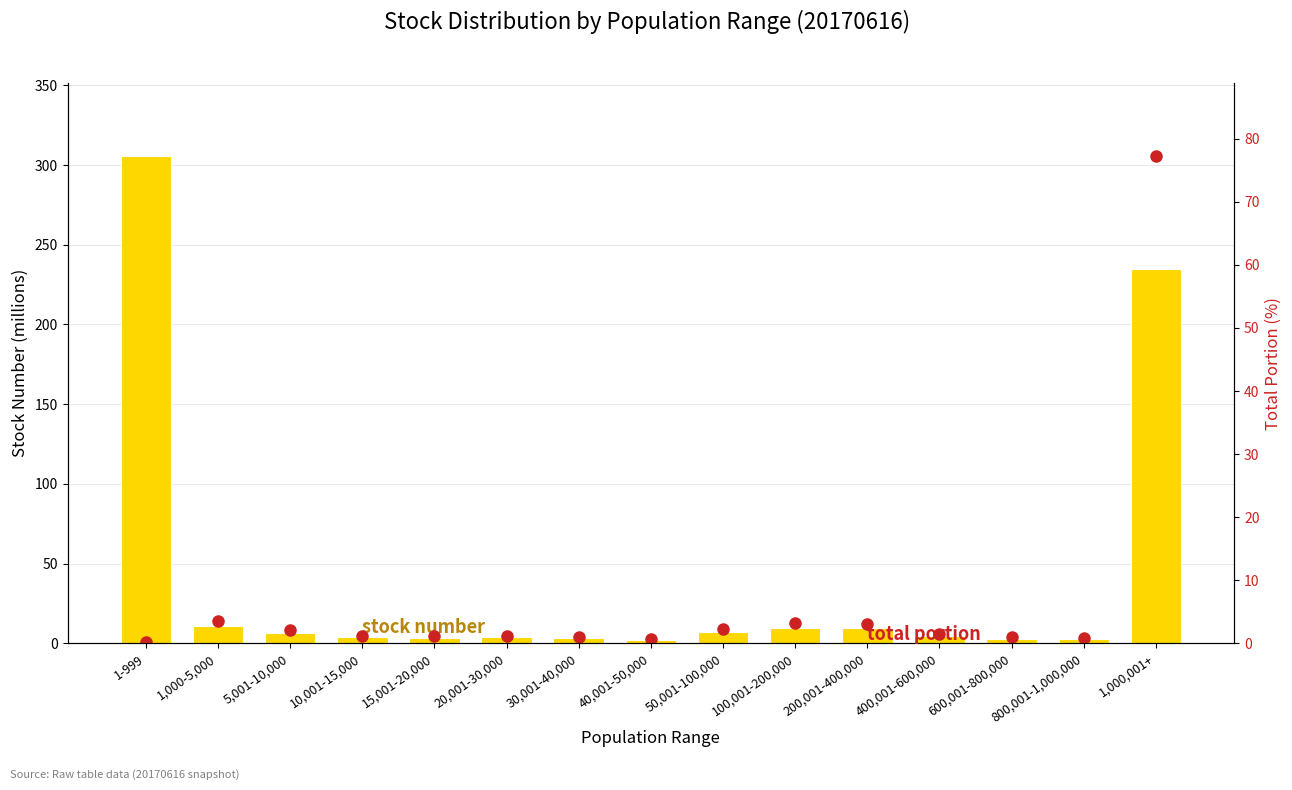

What is the minimum value for stock number?

1.9